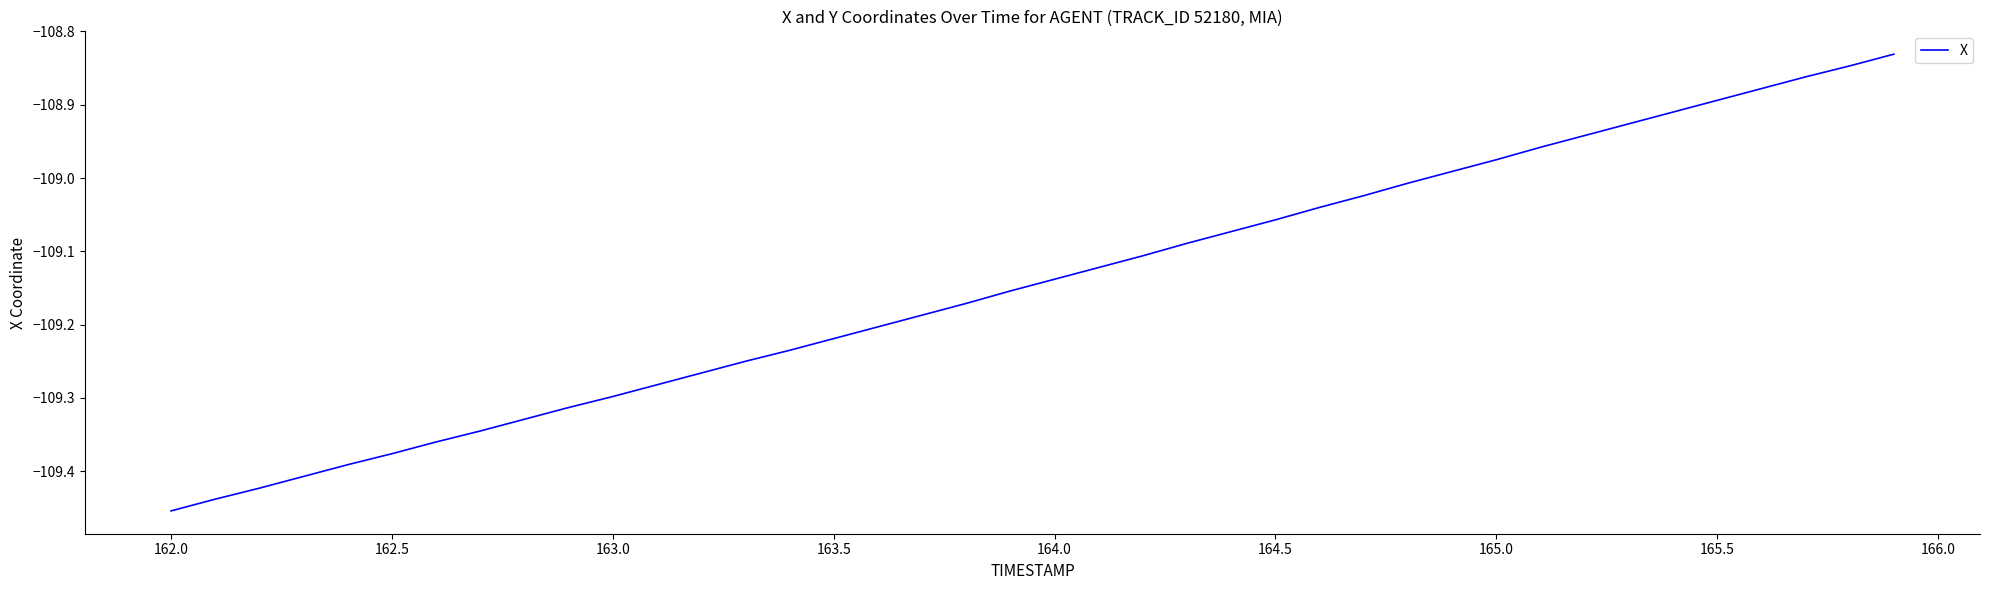

What is the difference between the maximum and minimum values?

0.6